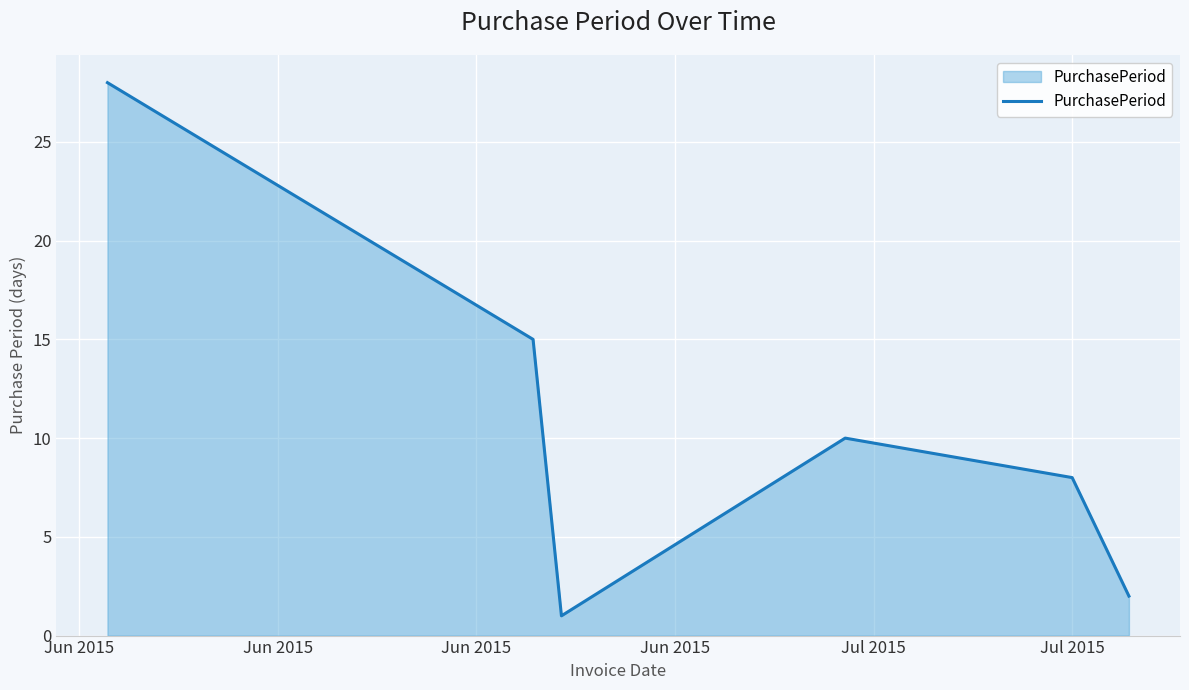

What is the maximum value shown in the chart?

28